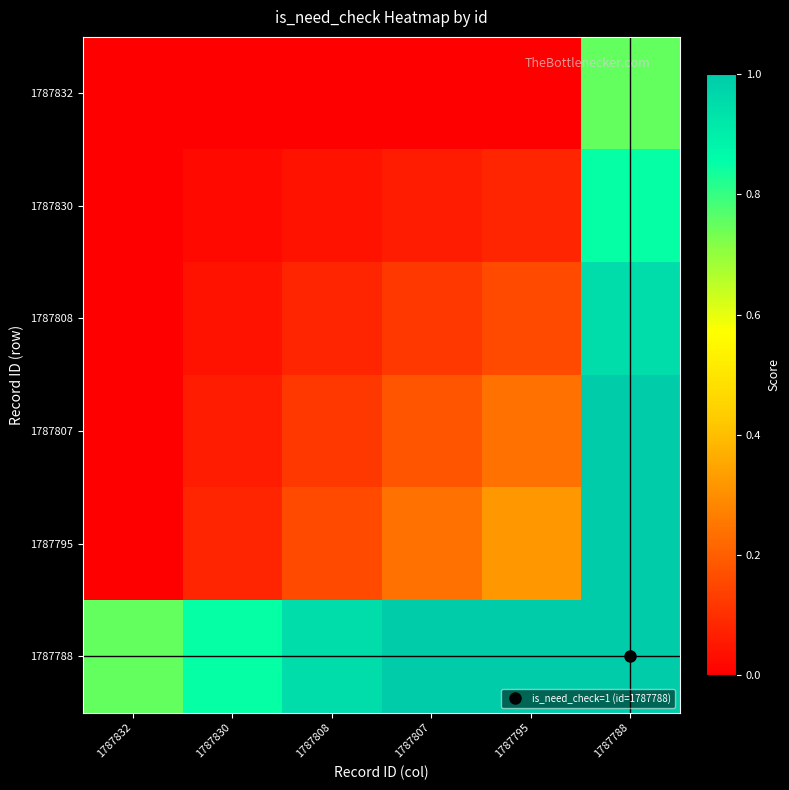

At which category is the sum across all series the highest?

1787788